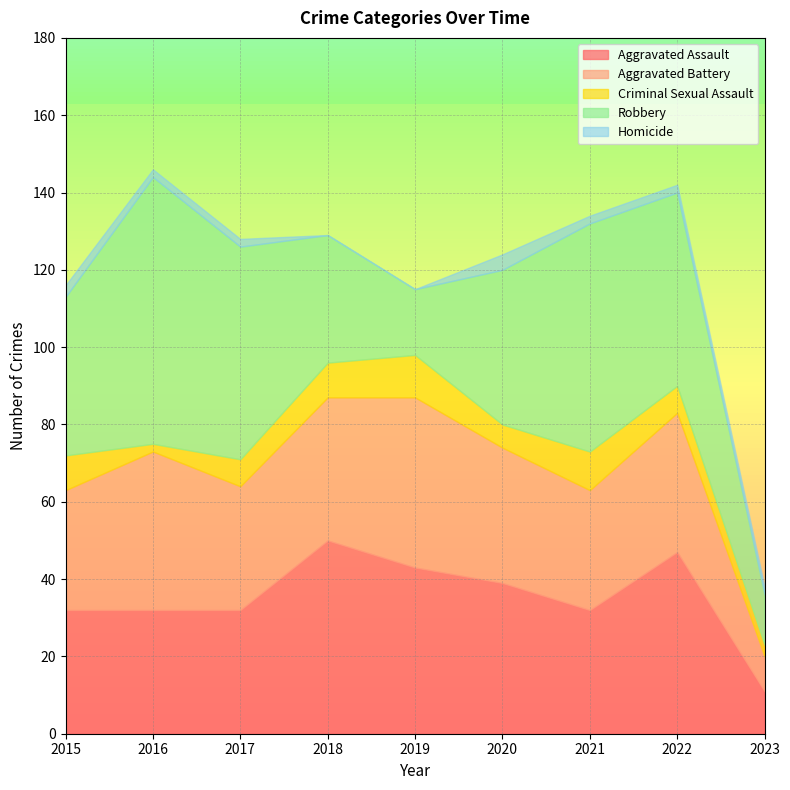

True or false: Aggravated Battery and Criminal Sexual Assault intersect in this chart.

False